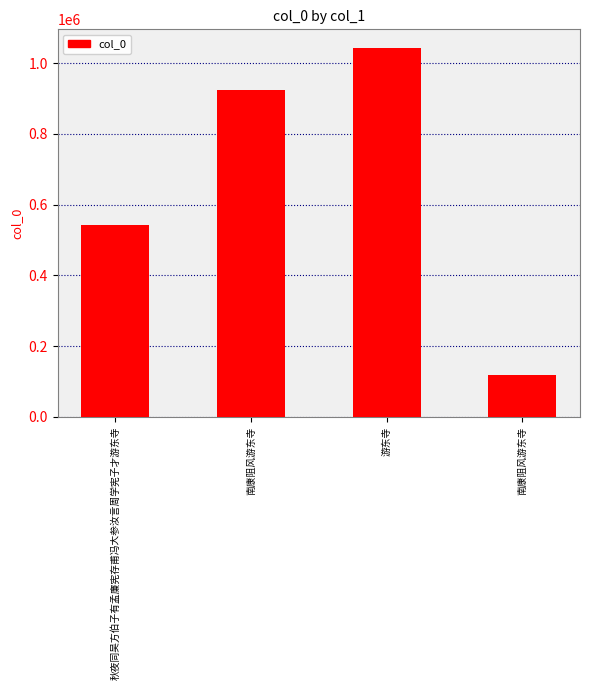

How many bars are there in total?

4